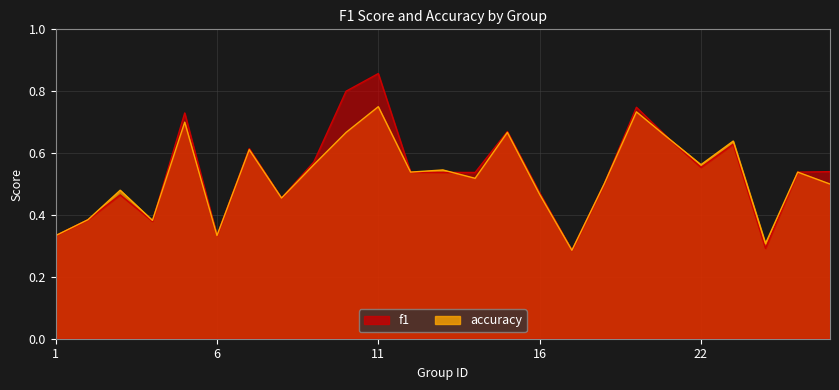

Reading left to right, what are all the values shown in this chart?

f1: 0.3	0.4	0.5	0.4	0.7	0.3	0.6	0.5	0.6	0.8	0.9	0.5	0.5	0.5	0.7	0.5	0.3	0.5	0.7	0.6	0.6	0.6	0.3	0.5	0.5
accuracy: 0.3	0.4	0.5	0.4	0.7	0.3	0.6	0.5	0.6	0.7	0.8	0.5	0.5	0.5	0.7	0.5	0.3	0.5	0.7	0.6	0.6	0.6	0.3	0.5	0.5